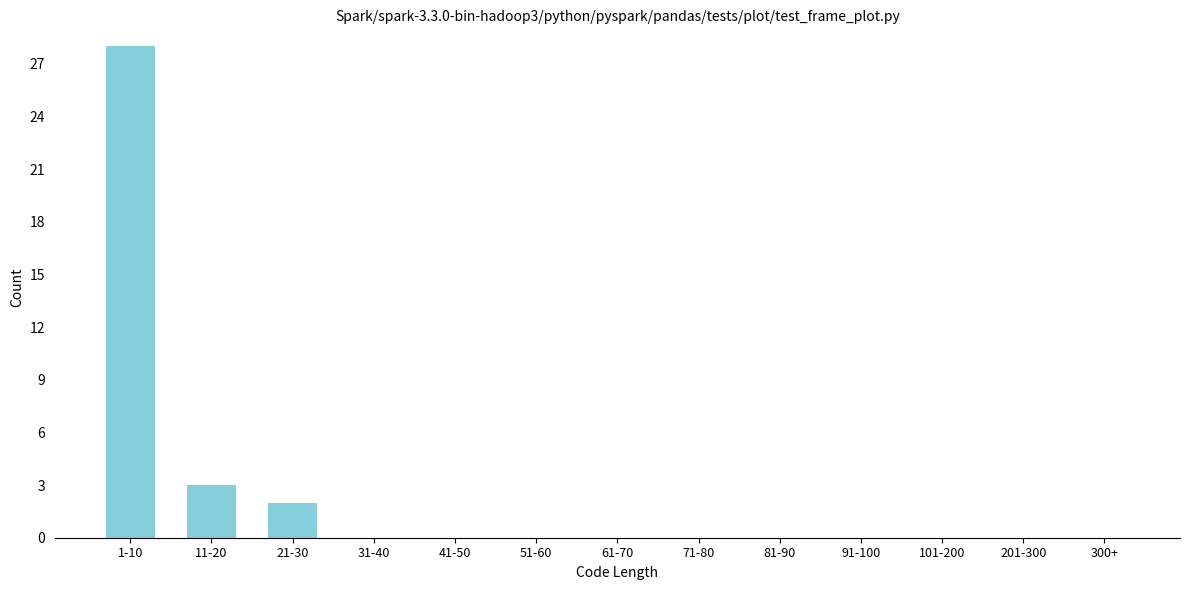

Reading left to right, list all the values displayed in this chart.

1-10=28	11-20=3	21-30=2	31-40=0	41-50=0	51-60=0	61-70=0	71-80=0	81-90=0	91-100=0	101-200=0	201-300=0	300+=0